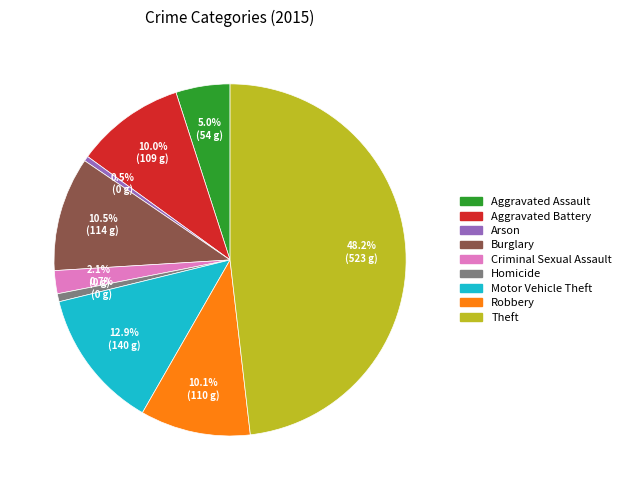

What percentage is NOT represented by Arson?

99.5%